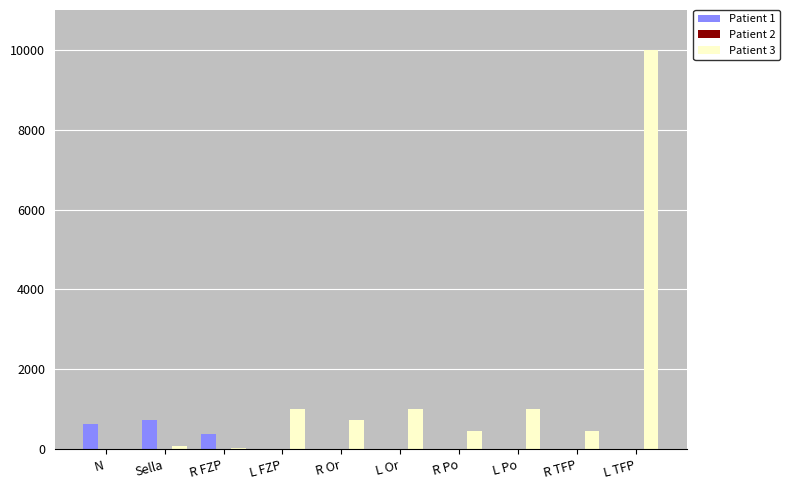

Are the bars horizontal?

No